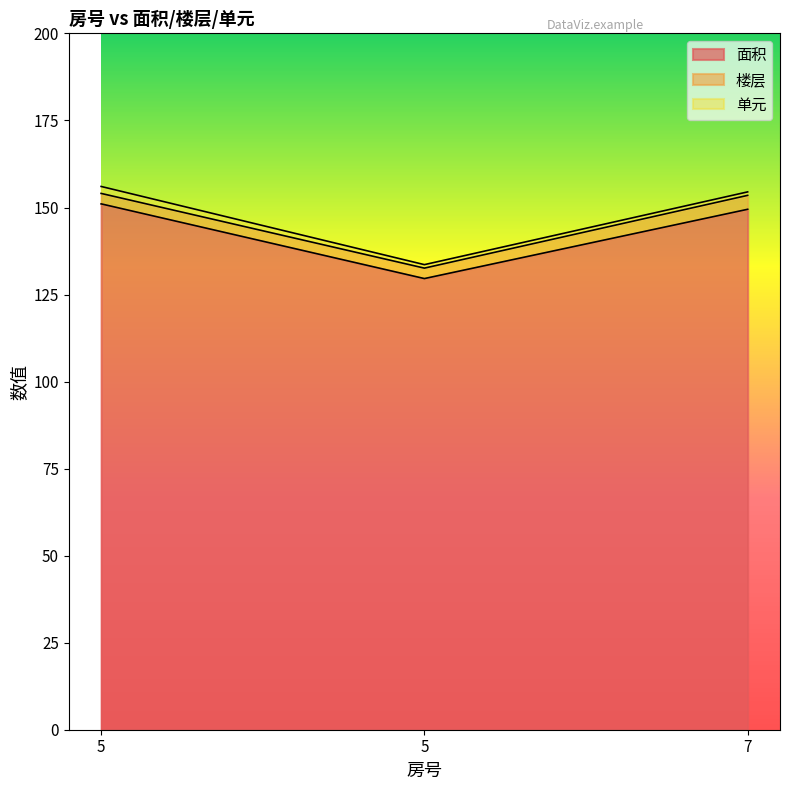

Count the number of data series in this chart.

3